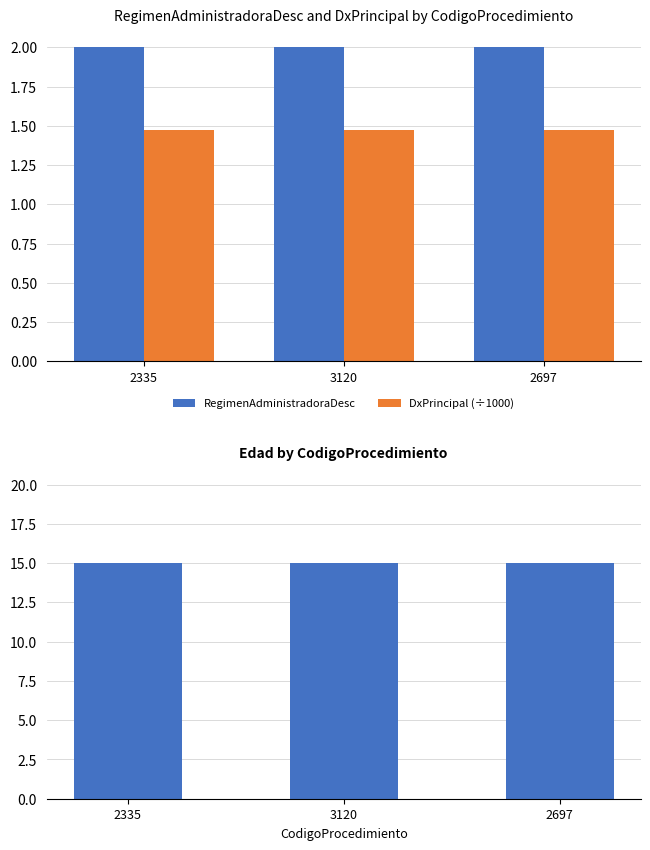

What is the label of the 3rd bar from the right?

2335